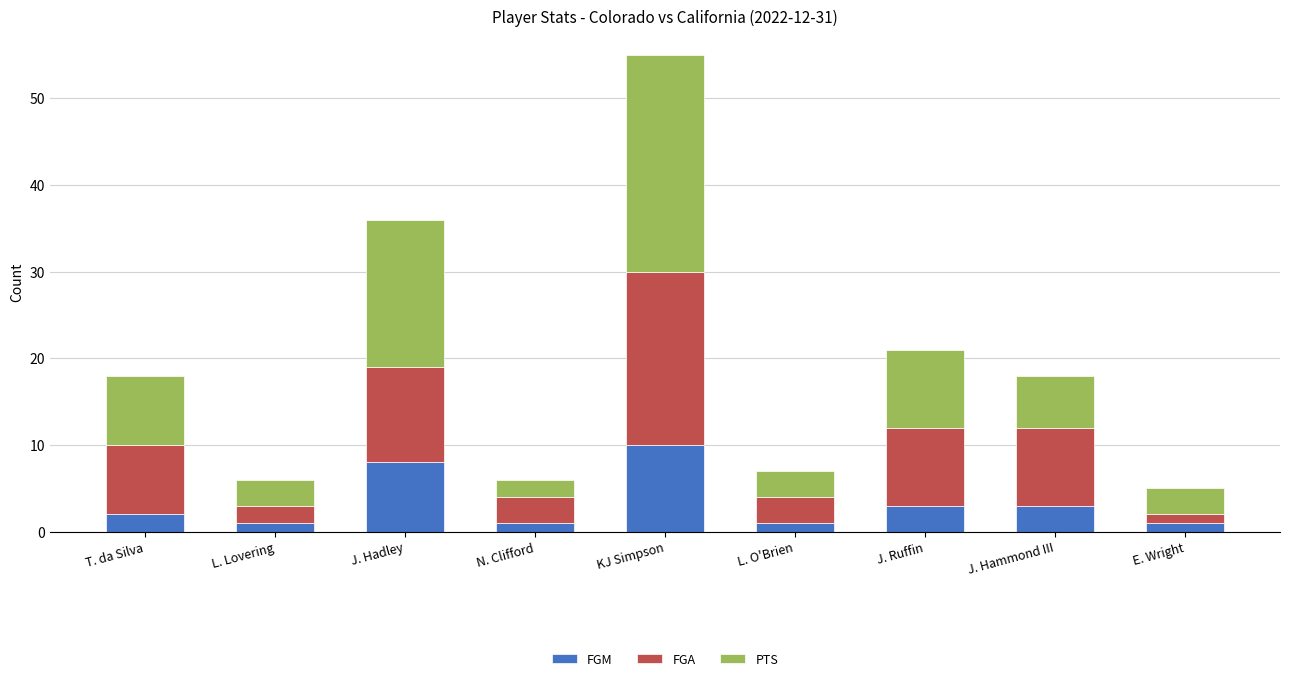

Are the bars grouped side by side (vs. stacked)?

No